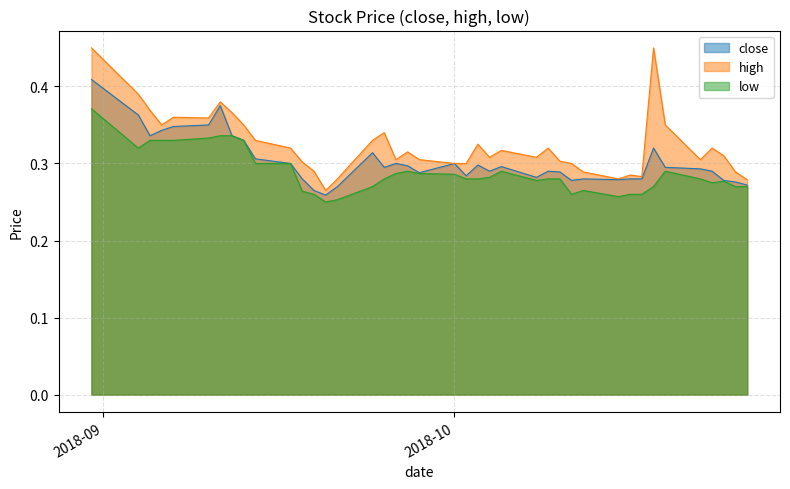

True or false: low and high cross at least once.

False